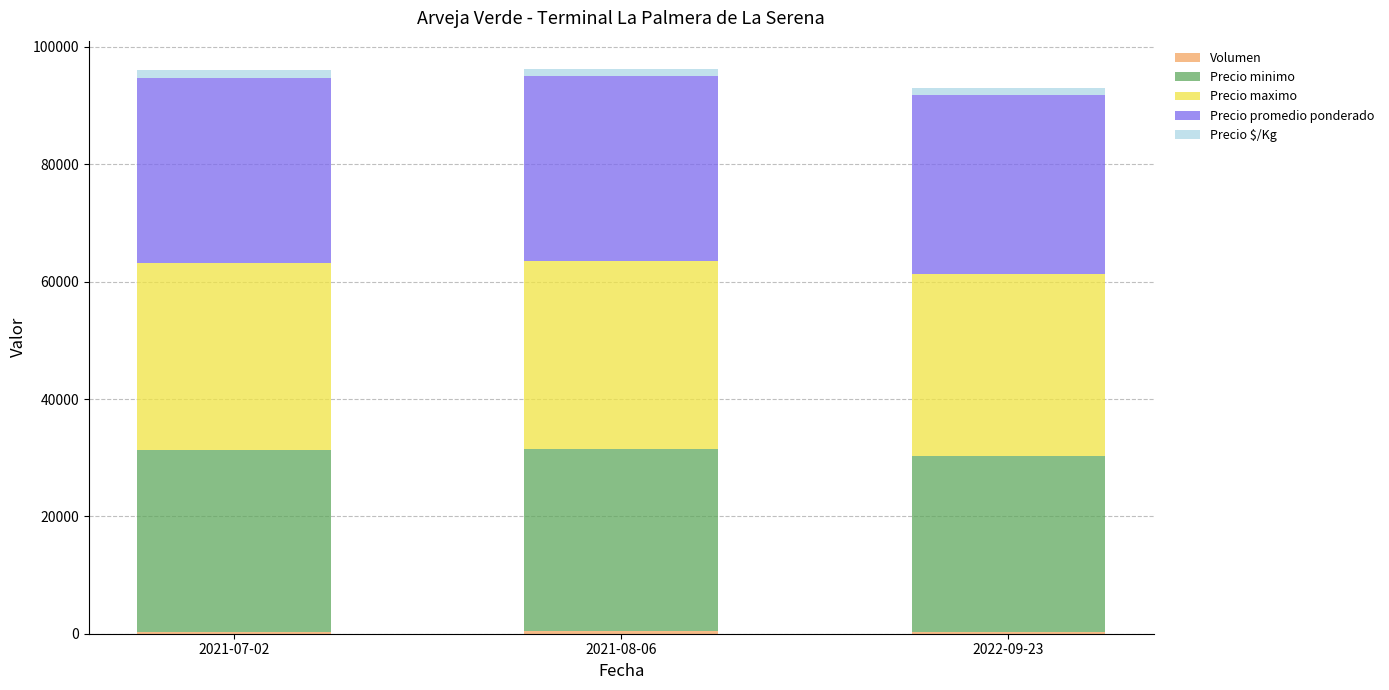

What is the average value of the Precio maximo series?

31667